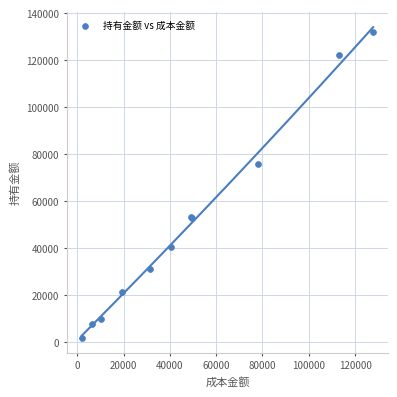

What Y value in the scatter plot is closest to 67097?

75892.0